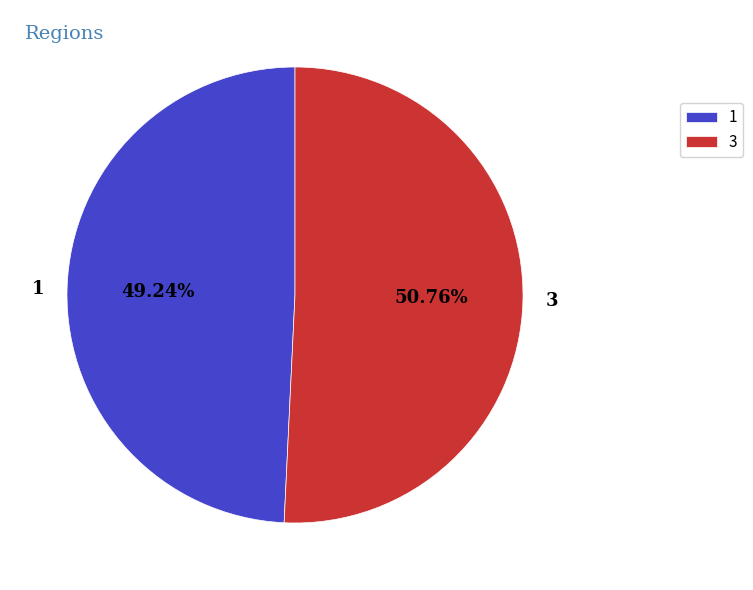

The 1 slice represents 49% of the pie. True or false?

True